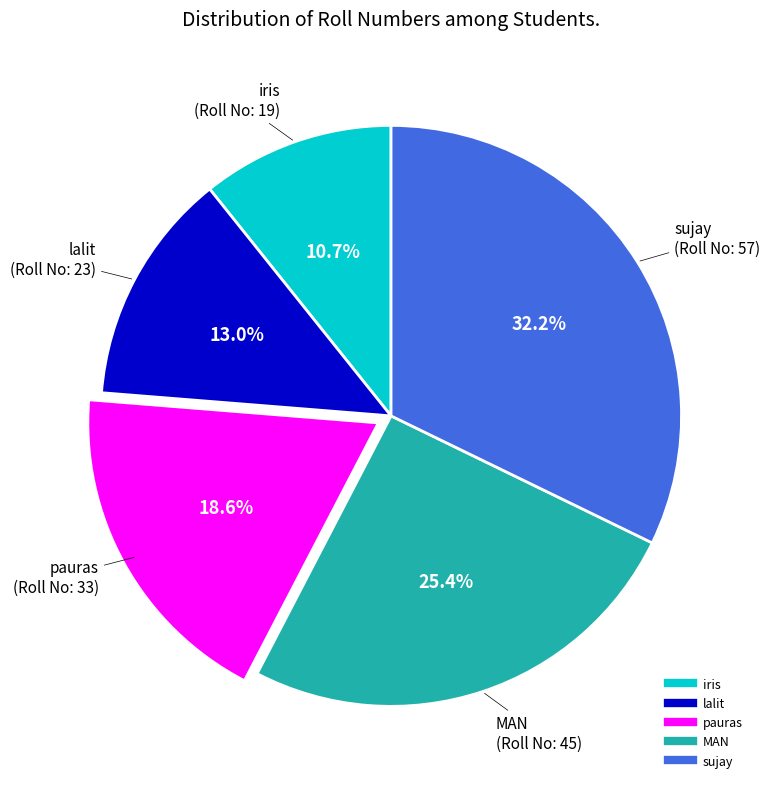

True or false: sujay accounts for 32% of the total.

True